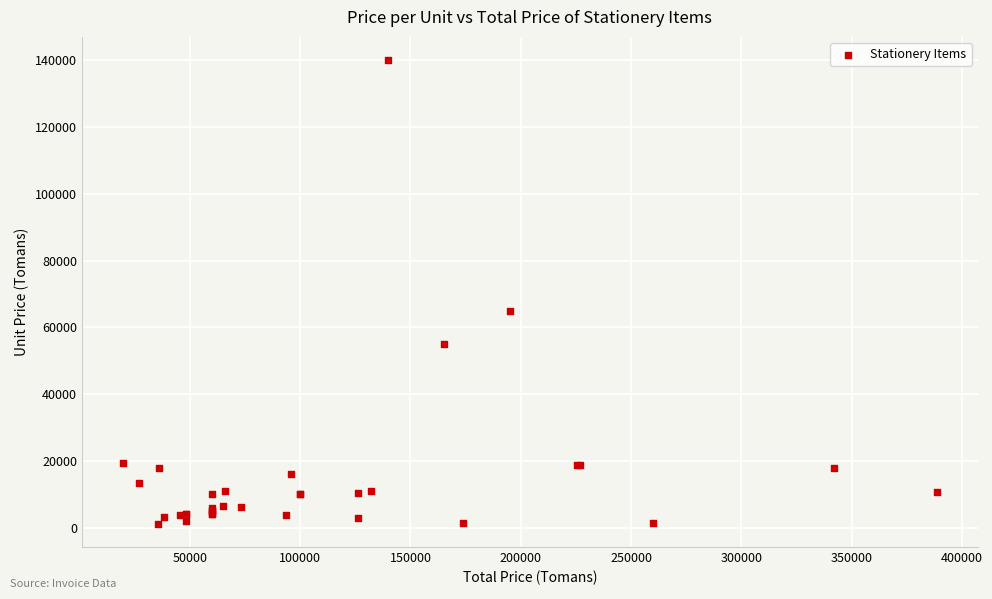

What Y value in the scatter plot is closest to 70595?

65000